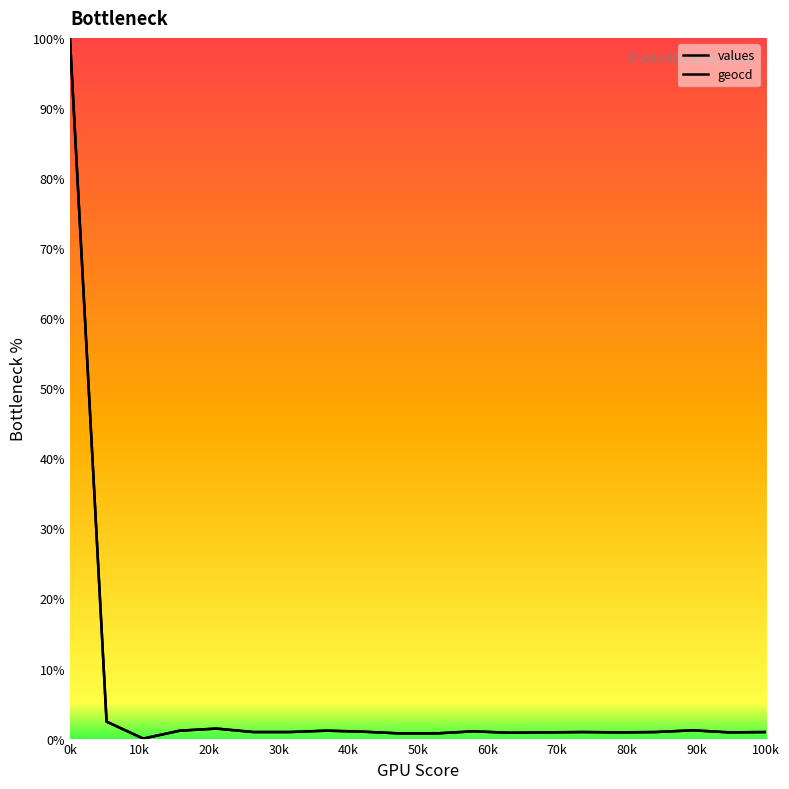

What is the greatest value displayed?

100.0